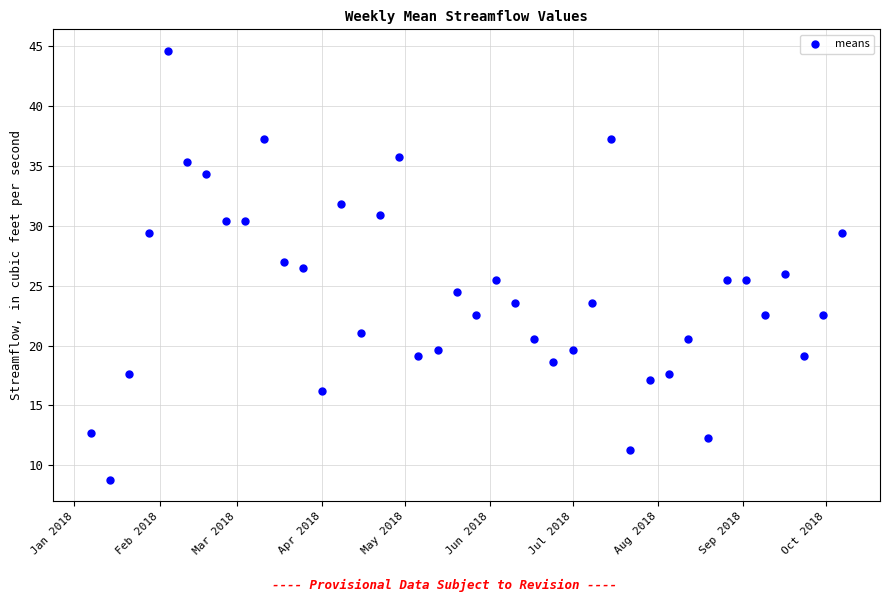

What is the range of Y values (max minus min)?

35.8